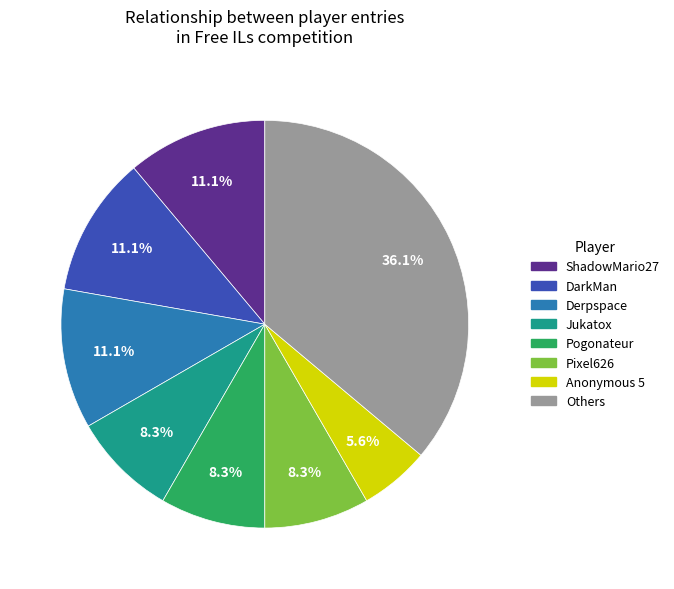

Is there any slice that represents more than half of the pie?

No